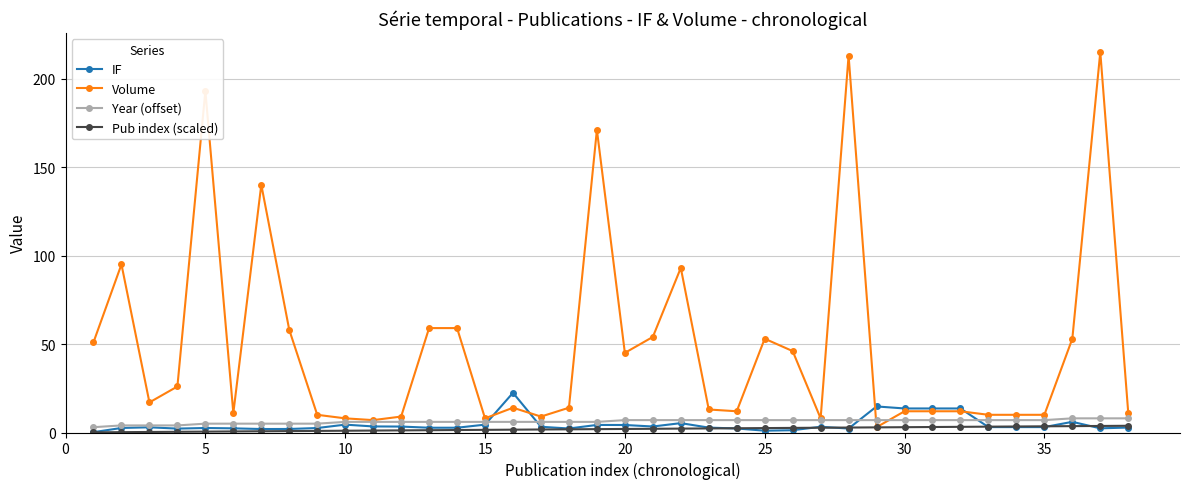

What is the average value of the IF series?

4.6